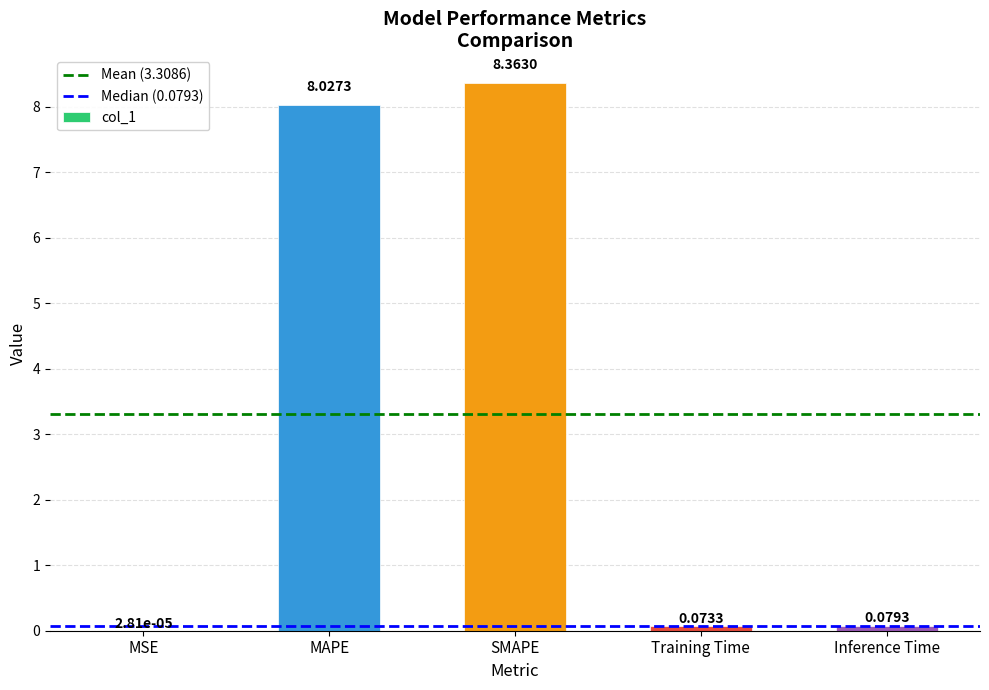

Which label corresponds to the largest value in the chart?

SMAPE